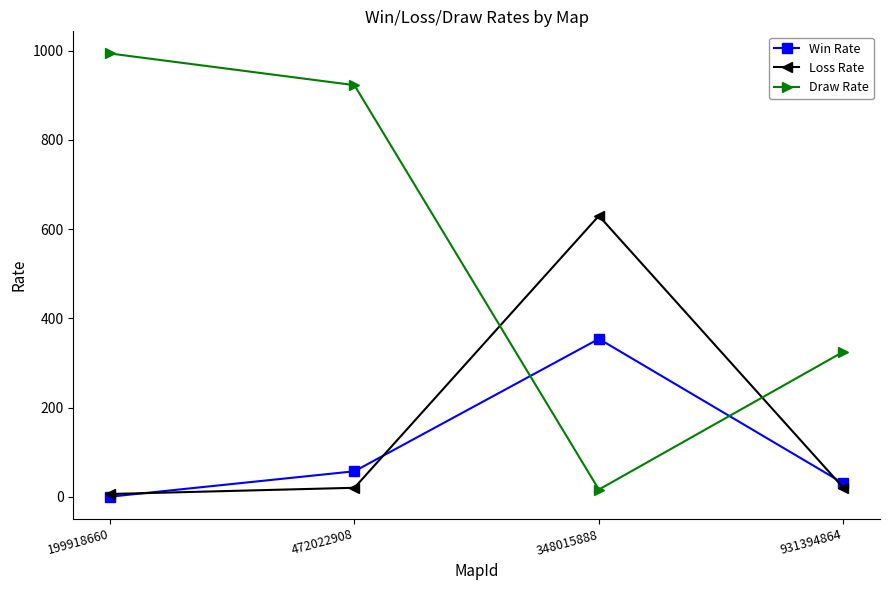

What are all the series names shown in the legend?

Win Rate, Loss Rate, Draw Rate